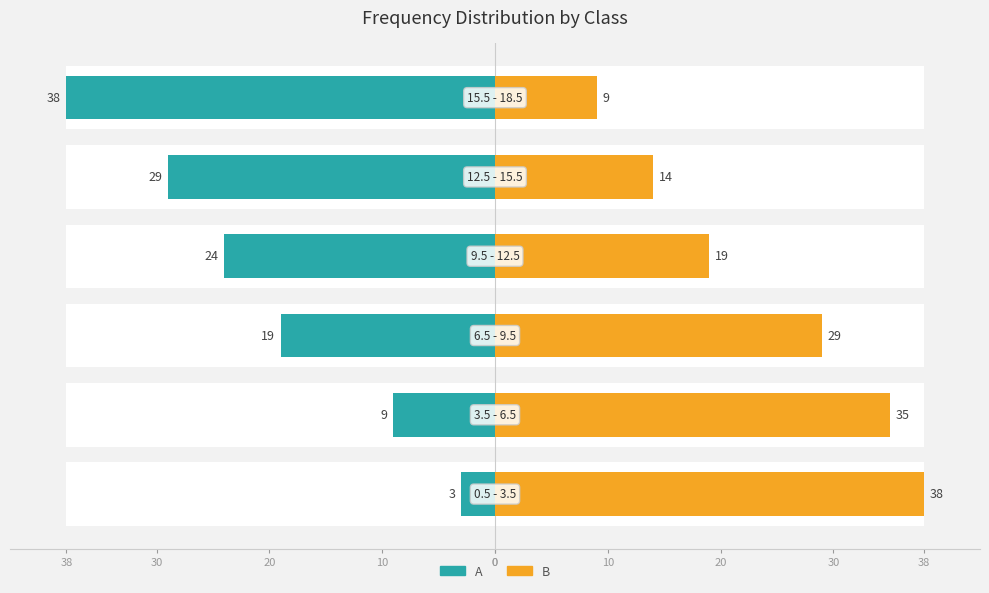

Rank the series by their maximum value, from highest to lowest.

B, A